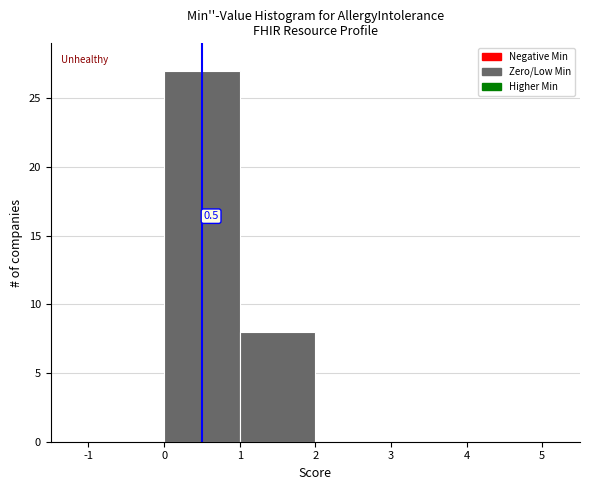

Which range on the x-axis has the tallest bar?

0 to 1